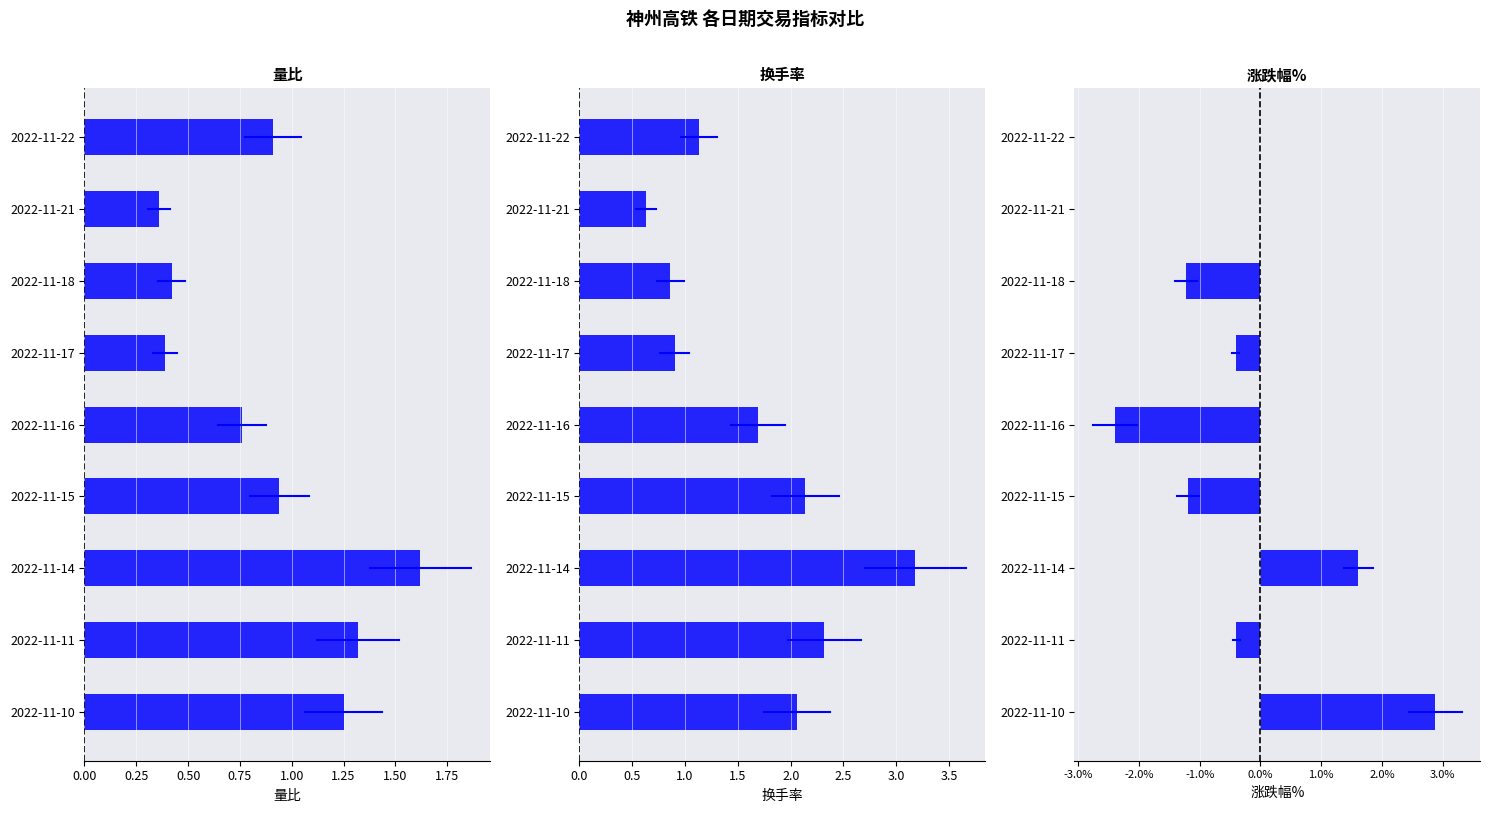

Between 2022-11-14 and 2022-11-11, which series saw the biggest shift?

涨跌幅%